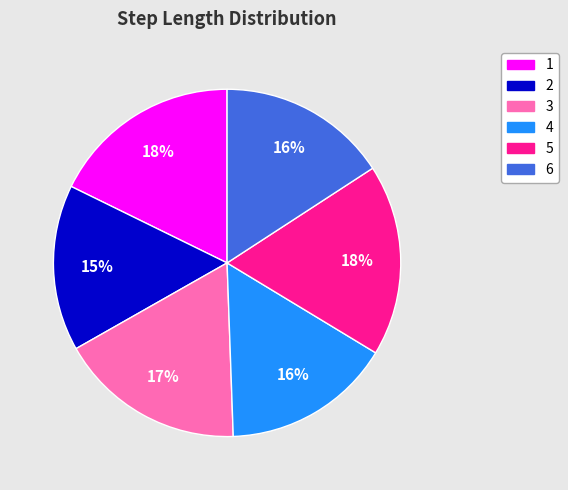

The 5 slice represents 18% of the pie. True or false?

True